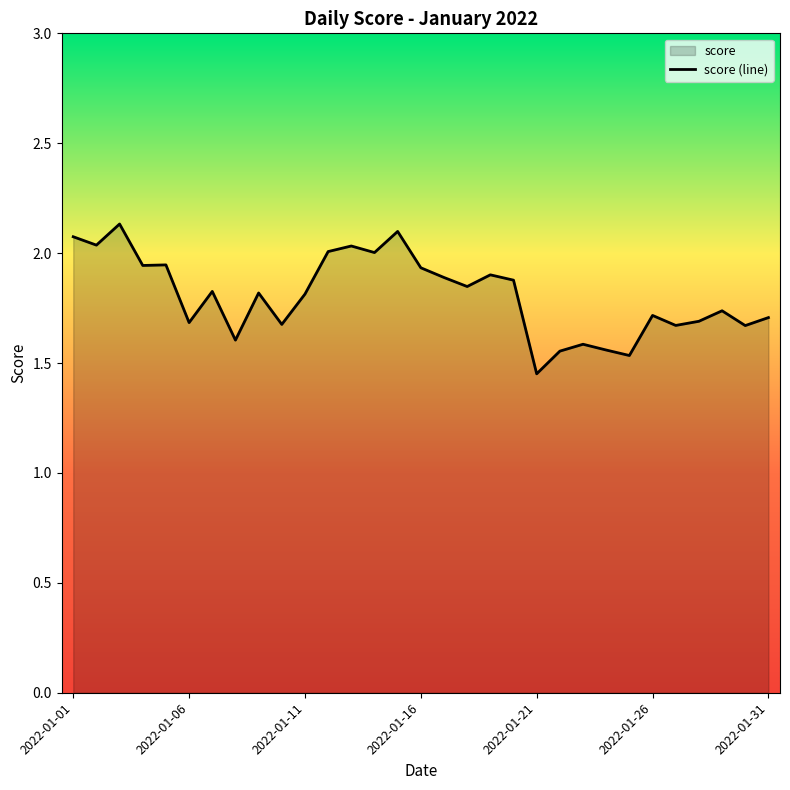

At which label is the value closest to 1?

2022-01-21